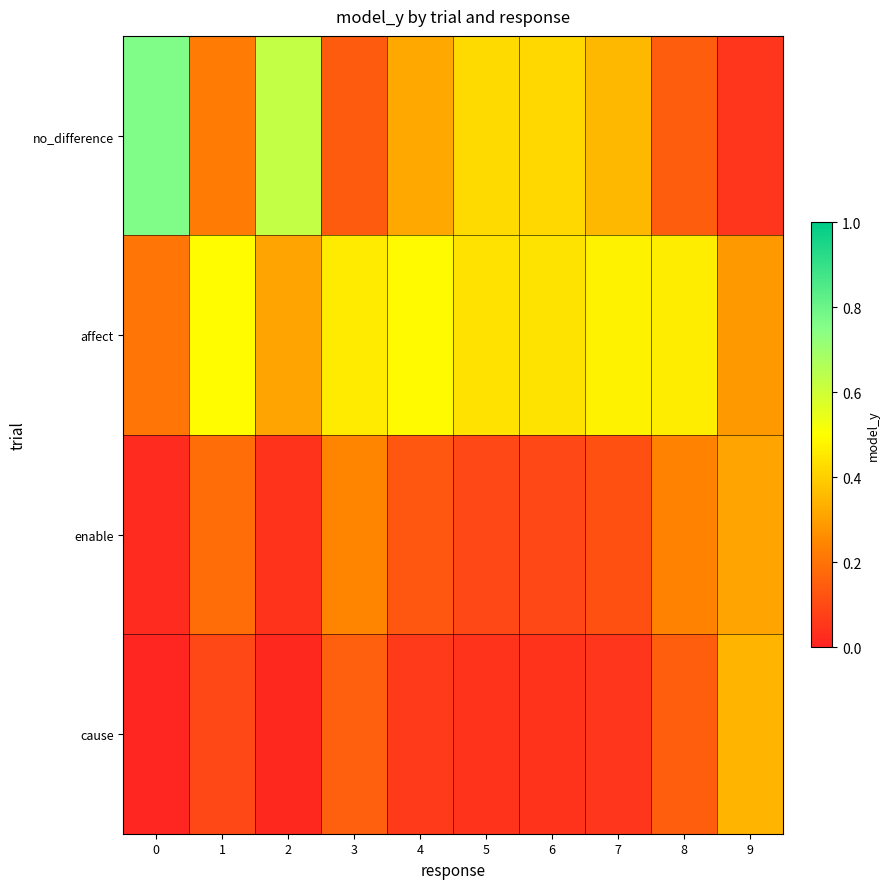

Count the number of data series in this chart.

4